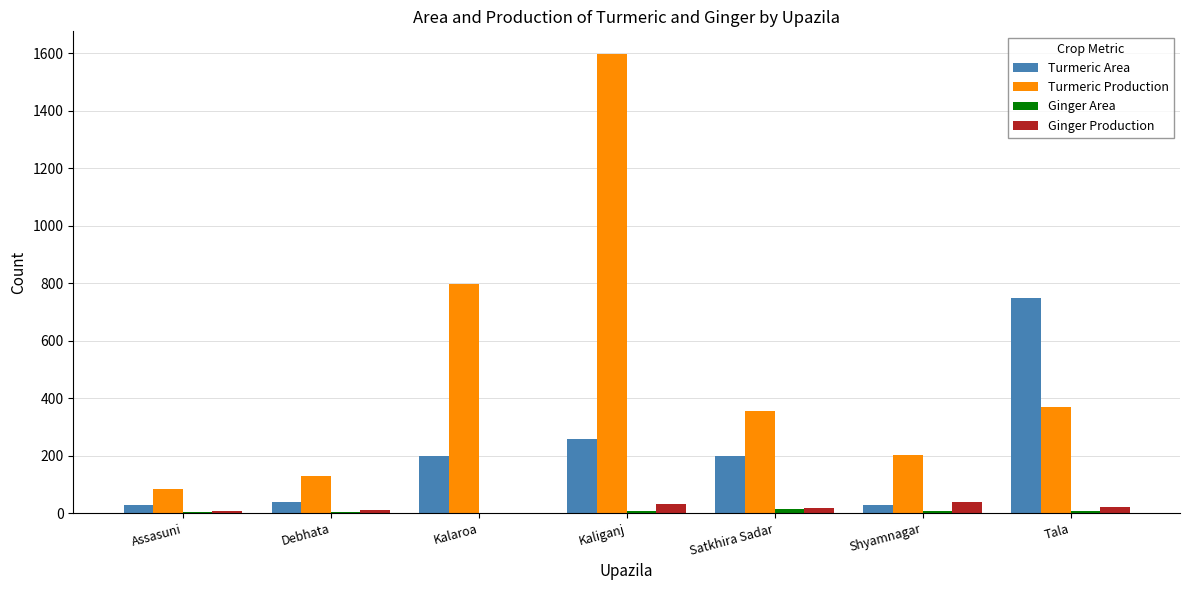

What is the highest value of the Turmeric Production series?

1597